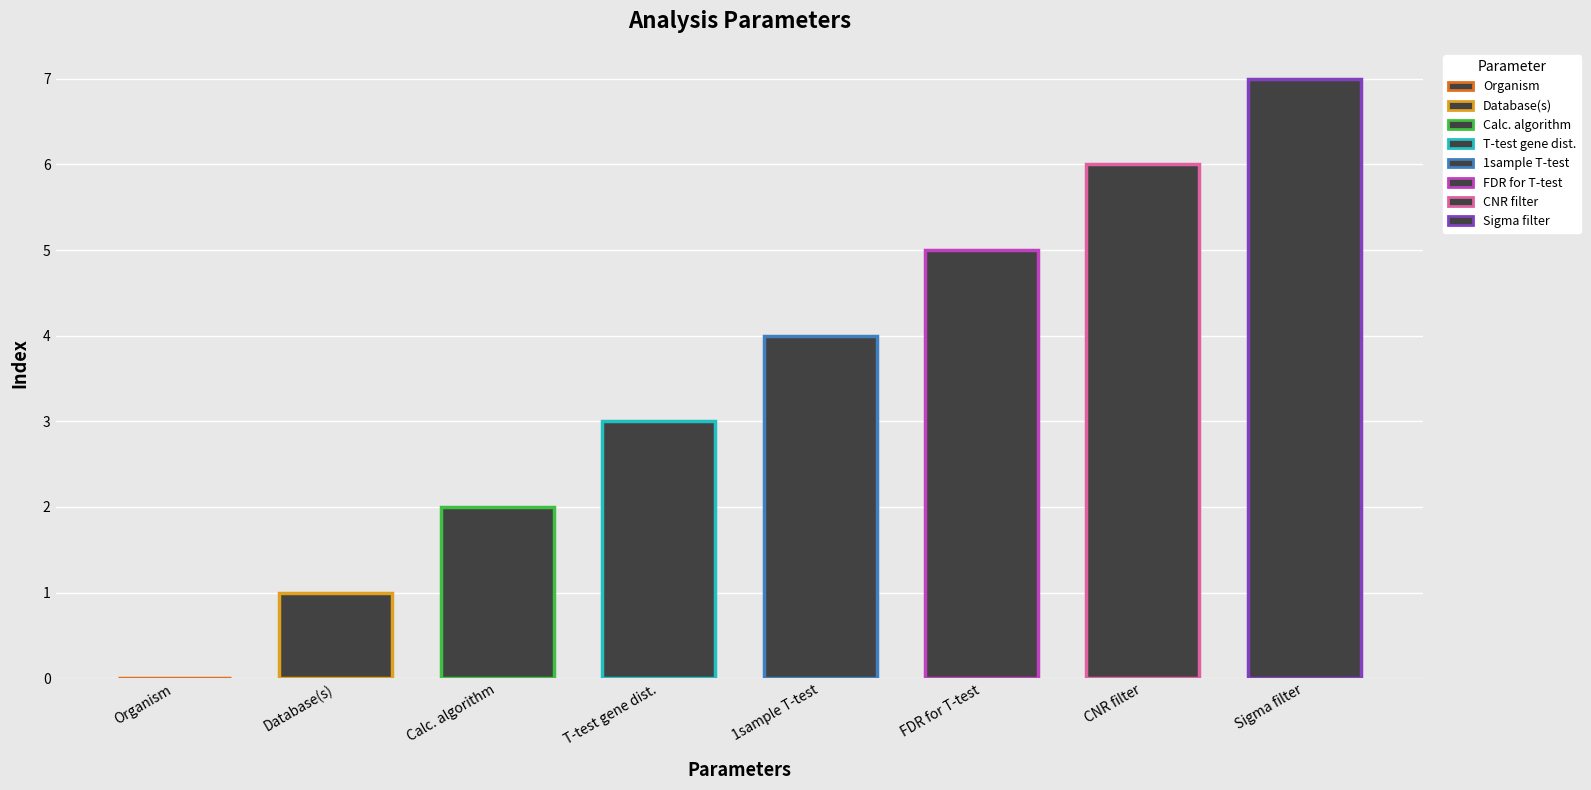

Which label corresponds to the largest value in the chart?

Sigma filter